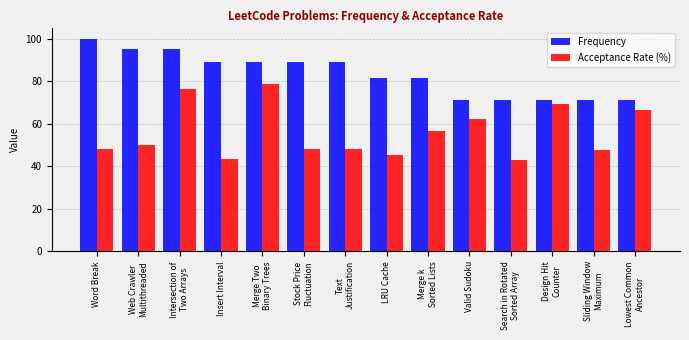

How many values in the Frequency series exceed 89?

7